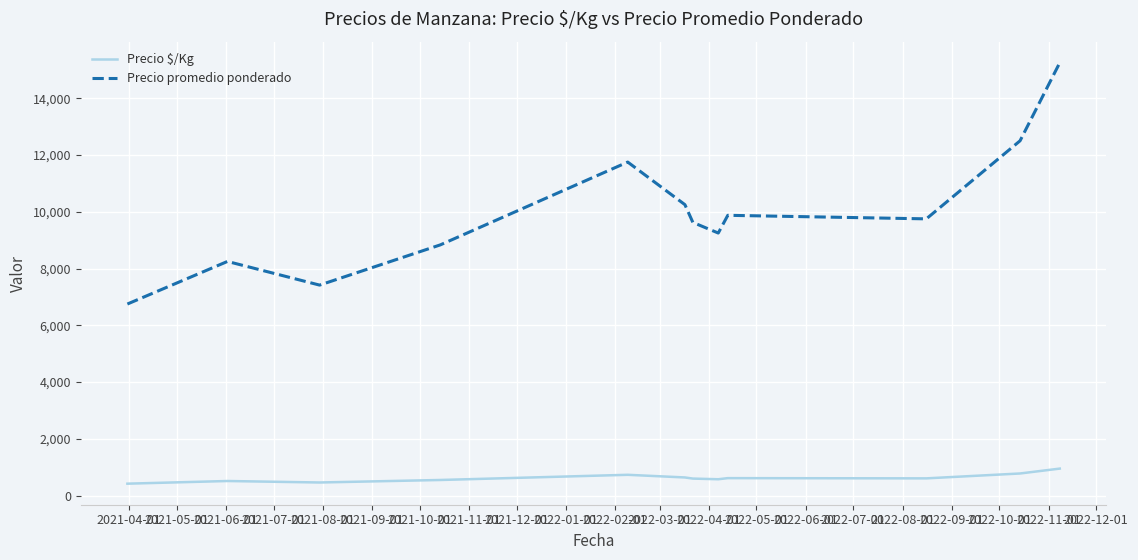

What is the lowest value of the Precio promedio ponderado series?

6750.0